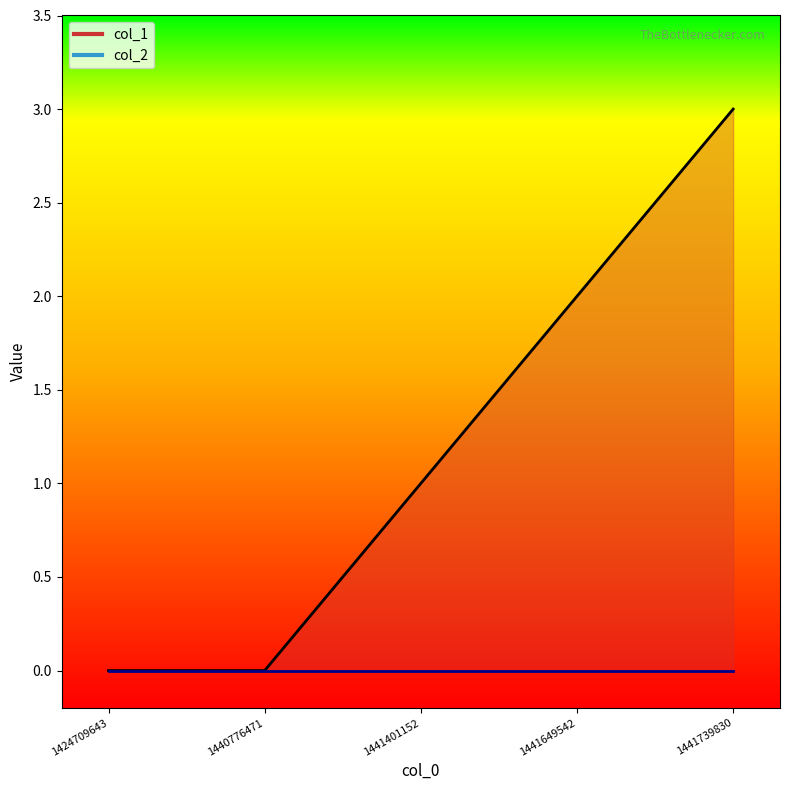

The value at 1441649542 is 2. True or false?

True